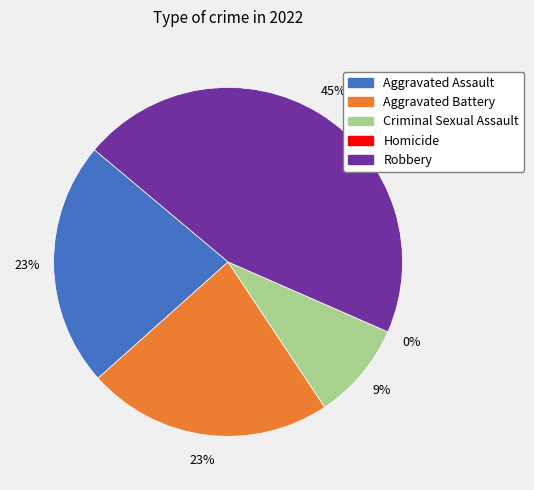

To the nearest percent, what percentage of the pie is Criminal Sexual Assault?

9%